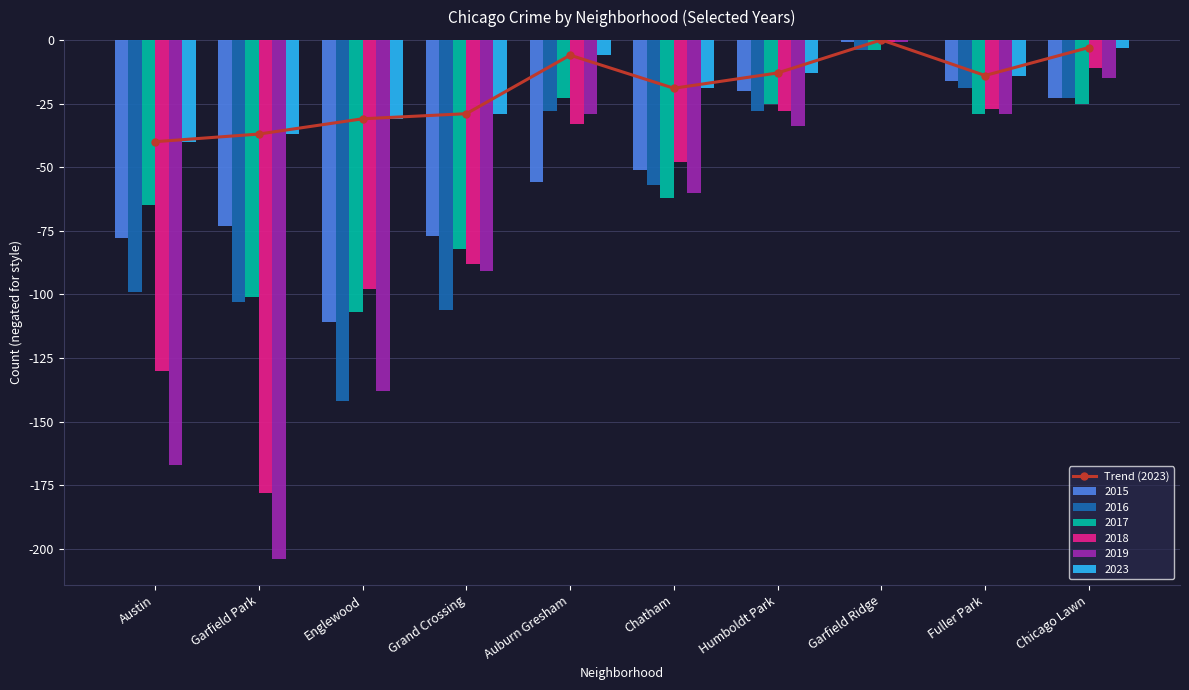

What is the sum of the 2016 values at Fuller Park and Grand Crossing?

-125